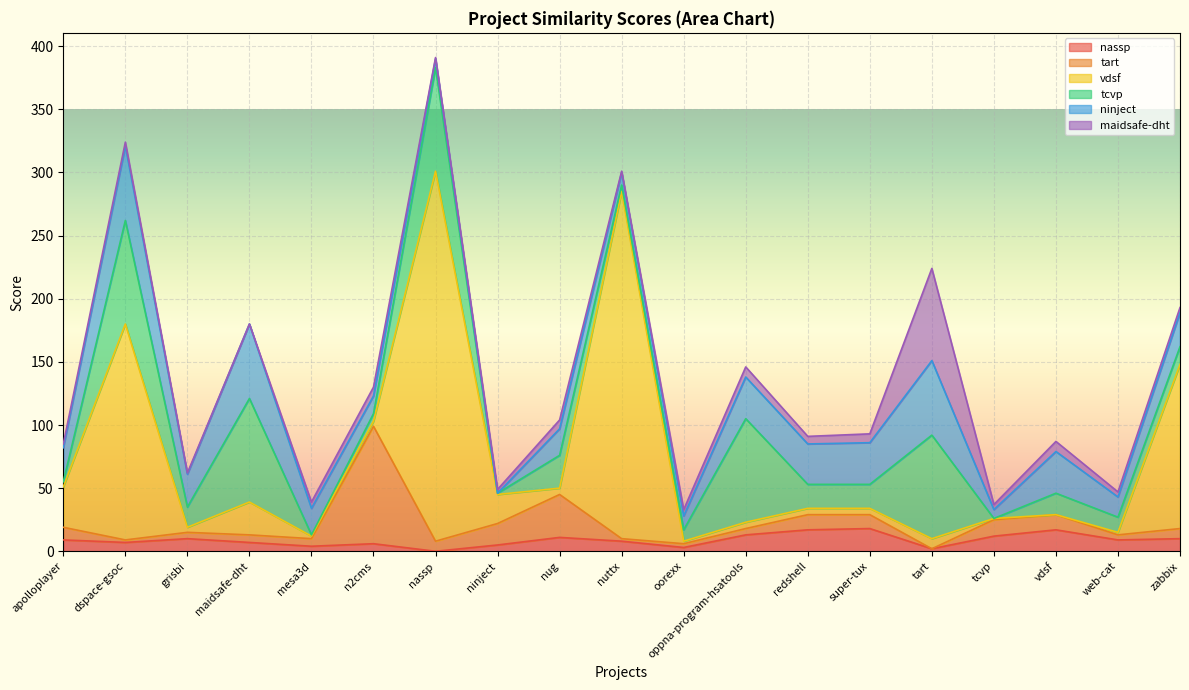

At which category is the sum across all series the highest?

nassp